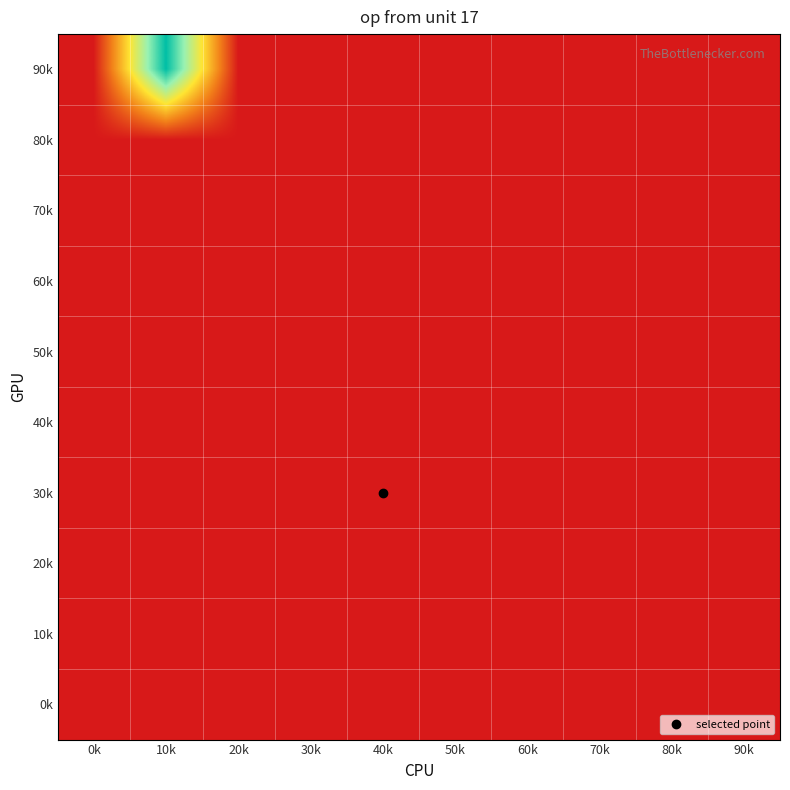

Reading right to left, extract all data points from this chart.

90k: 90k=34	80k=28	70k=45	60k=46	50k=68	40k=114	30k=248	20k=1558	10k=997589	0k=0
80k: 90k=14	80k=8	70k=11	60k=23	50k=27	40k=15	30k=19	20k=20	10k=33	0k=28
70k: 90k=3	80k=3	70k=2	60k=3	50k=6	40k=3	30k=10	20k=11	10k=4	0k=8
60k: 90k=0	80k=0	70k=0	60k=0	50k=0	40k=0	30k=1	20k=0	10k=3	0k=3
50k: 90k=0	80k=0	70k=0	60k=0	50k=0	40k=0	30k=0	20k=0	10k=0	0k=0
40k: 90k=0	80k=0	70k=0	60k=0	50k=0	40k=0	30k=0	20k=0	10k=0	0k=0
30k: 90k=0	80k=0	70k=0	60k=0	50k=0	40k=0	30k=0	20k=0	10k=0	0k=0
20k: 90k=0	80k=0	70k=0	60k=0	50k=0	40k=0	30k=0	20k=0	10k=0	0k=0
10k: 90k=0	80k=0	70k=0	60k=0	50k=0	40k=0	30k=0	20k=0	10k=0	0k=0
0k: 90k=0	80k=0	70k=0	60k=0	50k=0	40k=0	30k=0	20k=0	10k=0	0k=0